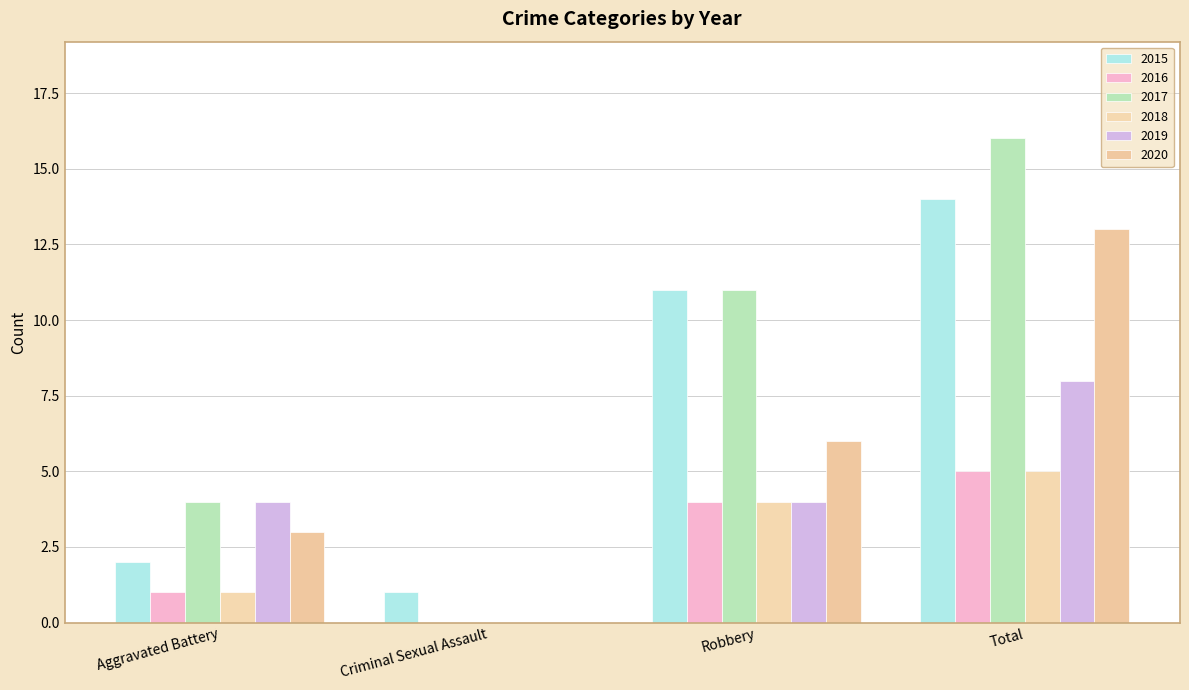

Where is 2020 nearest to the value 6?

Robbery